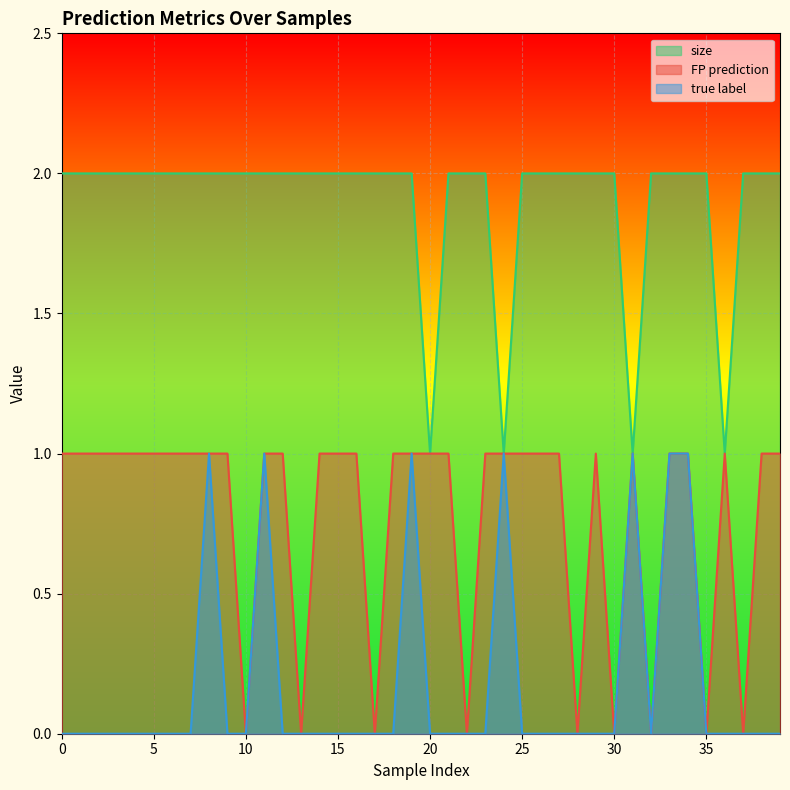

At which category does FP prediction reach its first local valley?

10